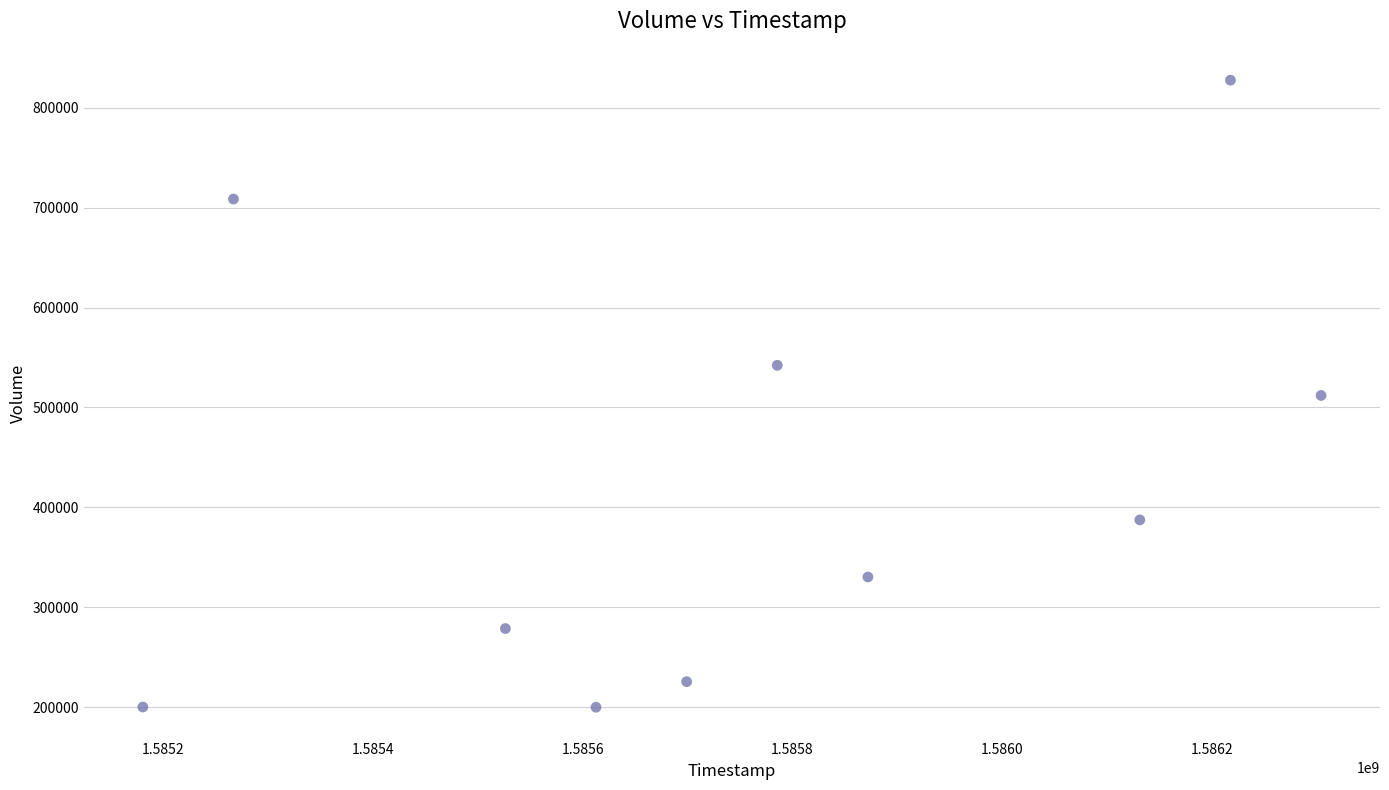

What is the range of X values (max minus min)?

1123200